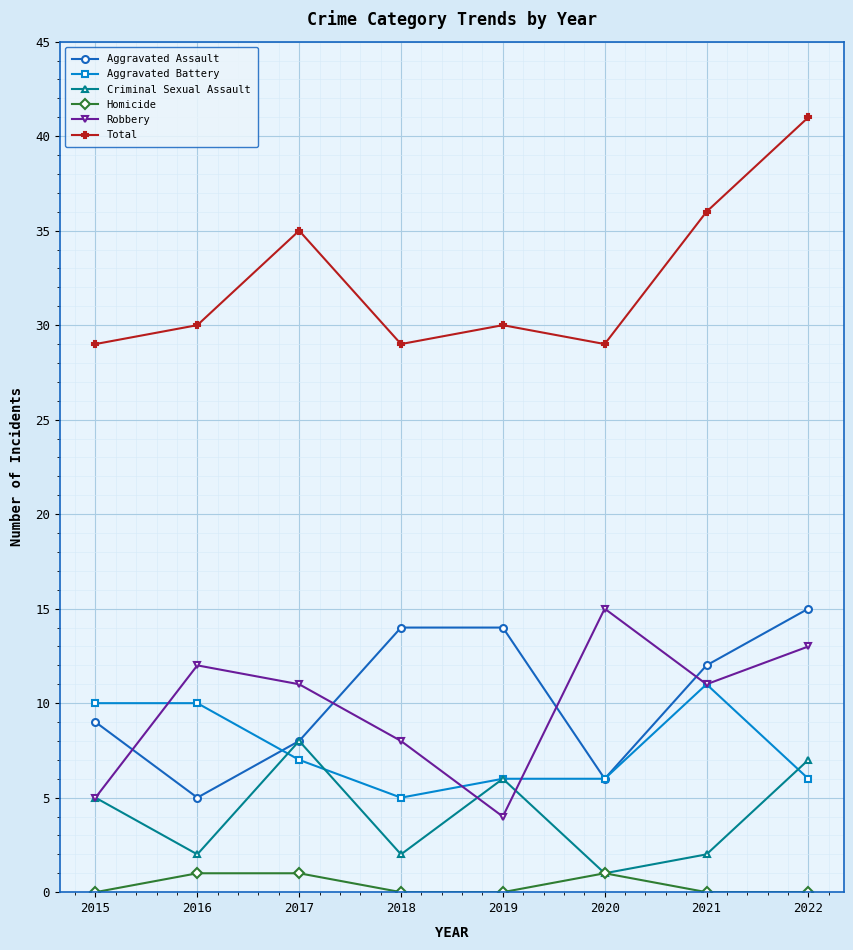

Which series has the widest spread of values?

Total